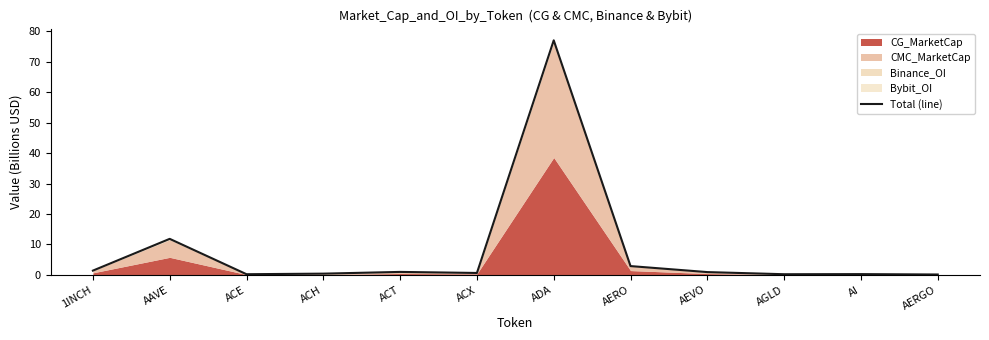

Rank the categories by value from lowest to highest.

AERGO, AGLD, ACE, AI, ACH, ACX, AEVO, ACT, 1INCH, AERO, AAVE, ADA